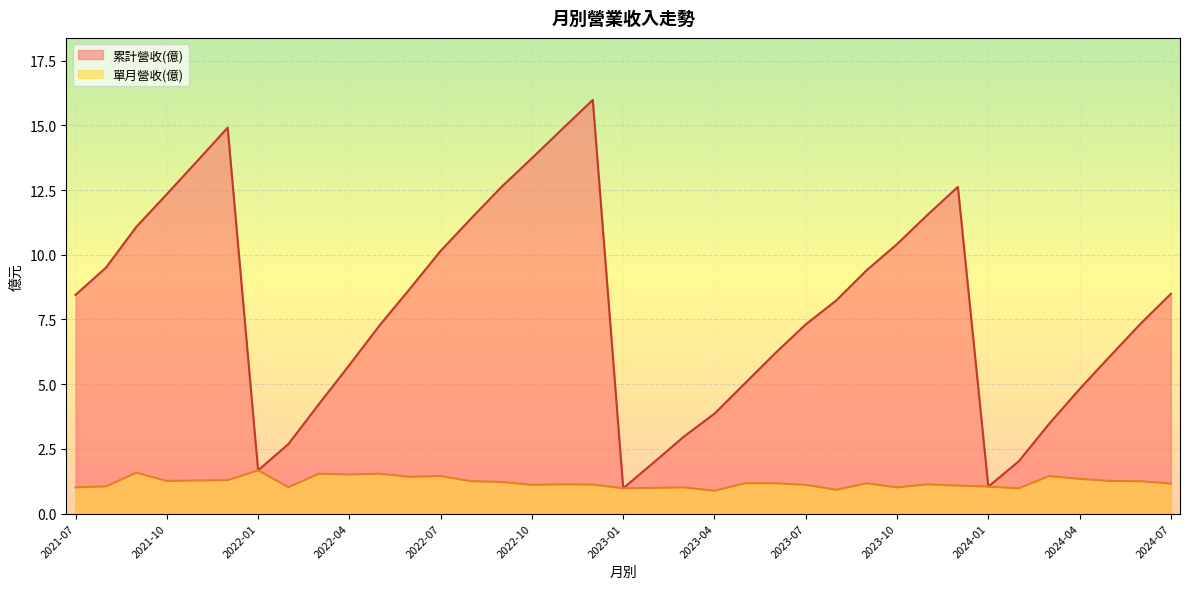

Where is 單月營收(億) nearest to the value 1?

2023-02